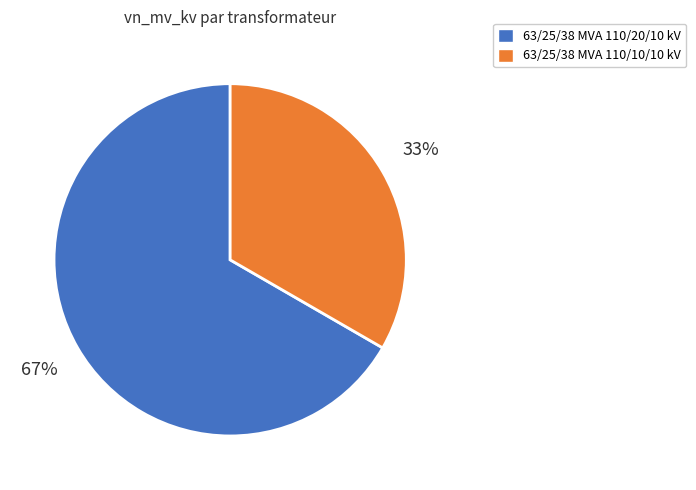

To the nearest percent, what percentage of the pie is 63/25/38 MVA 110/10/10 kV?

33%